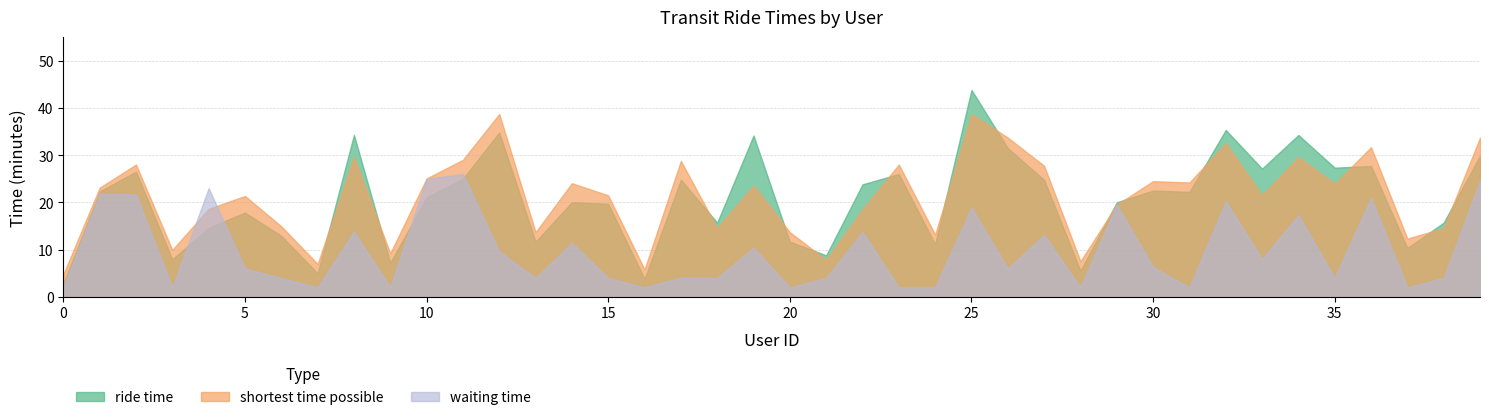

Is the value of ride time at 23 greater than the value of shortest time possible at 16?

Yes